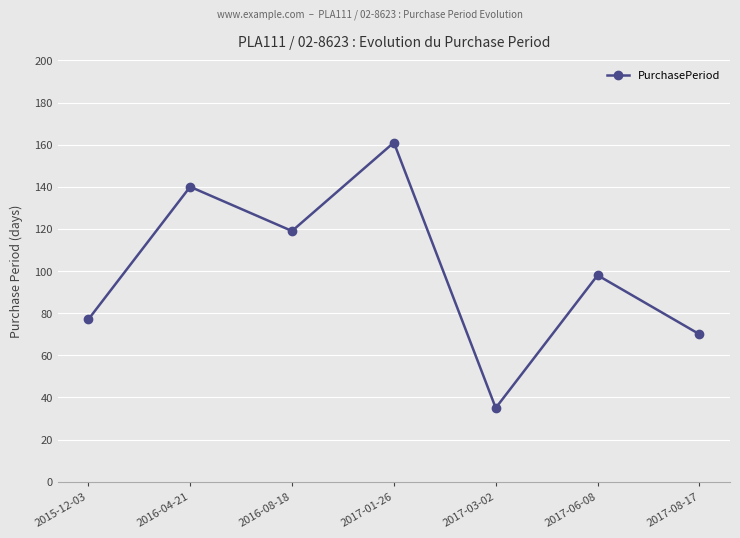

What is the value of the 2nd point from the left?

140